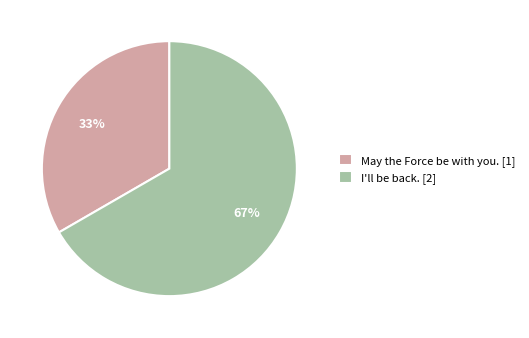

Count the number of slices in the pie.

2